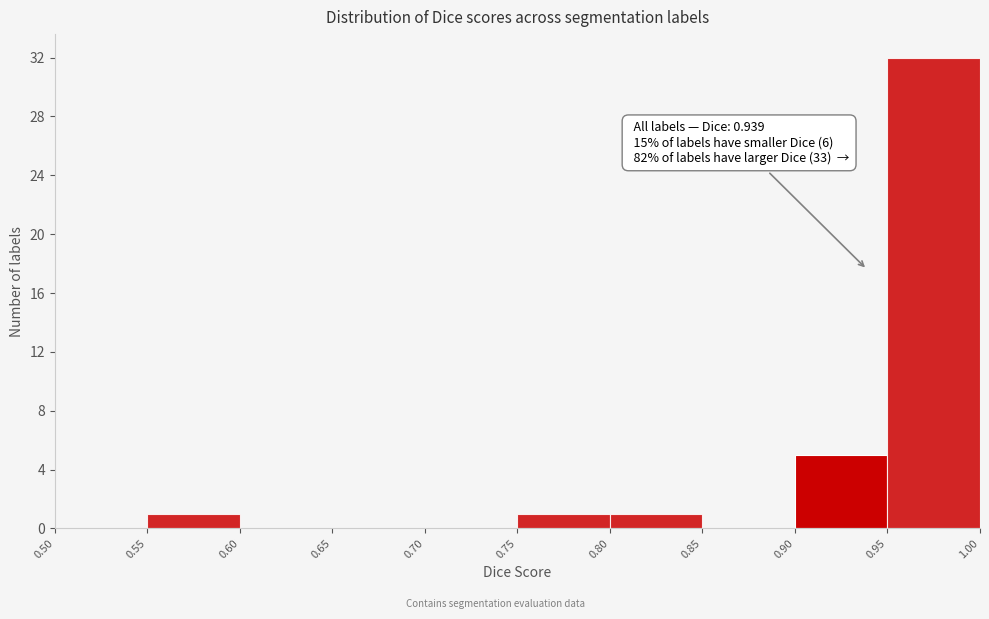

Which range on the x-axis has the tallest bar?

0.95 to 1.00